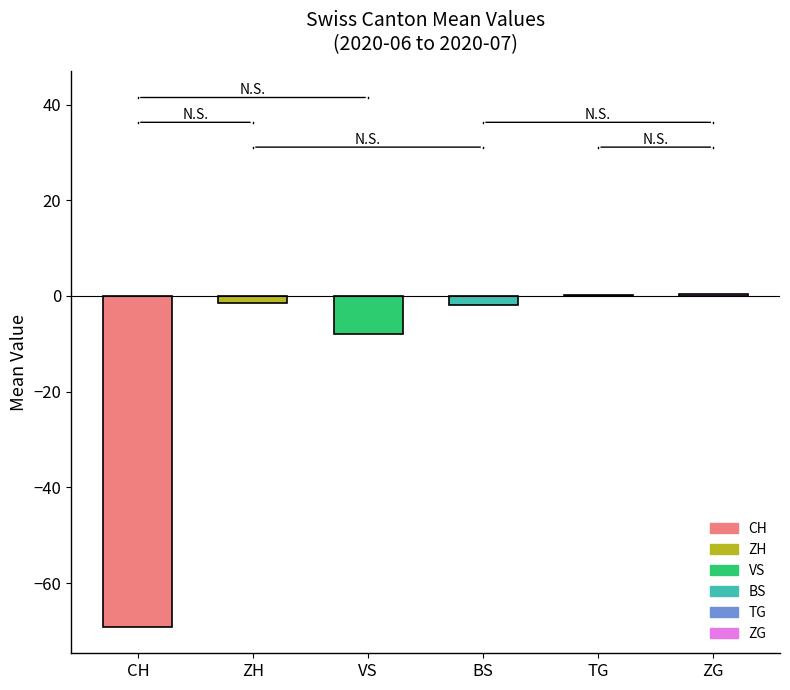

Which has a higher value, TG or CH?

TG